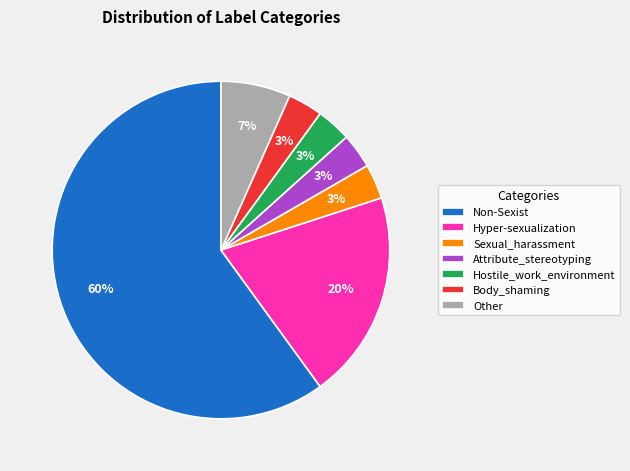

Is there a majority slice in this chart?

Yes